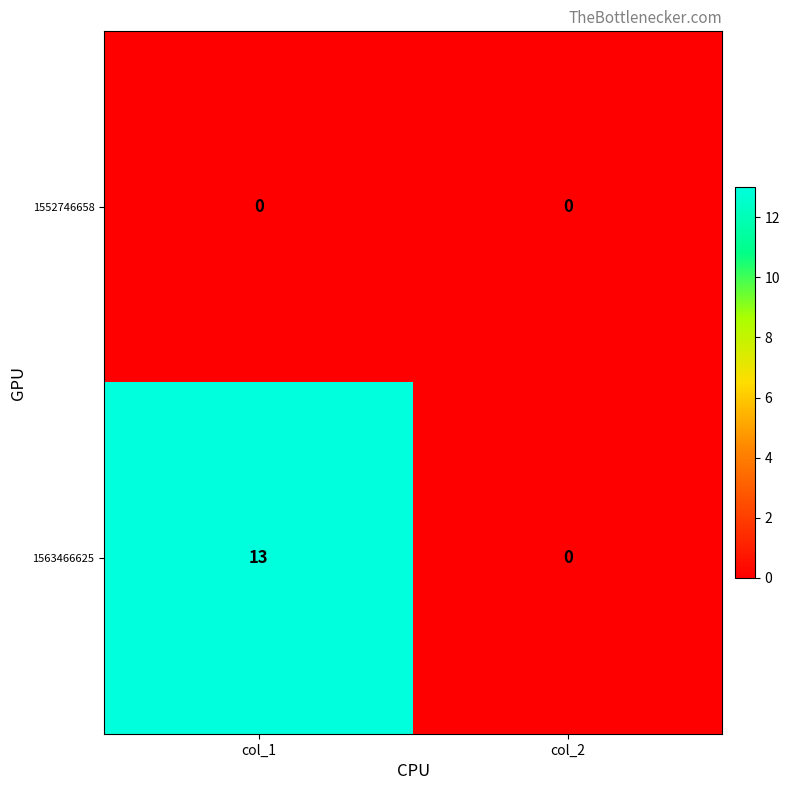

Reading right to left, transcribe all the data shown in this chart.

1552746658: col_2=0	col_1=0
1563466625: col_2=0	col_1=13